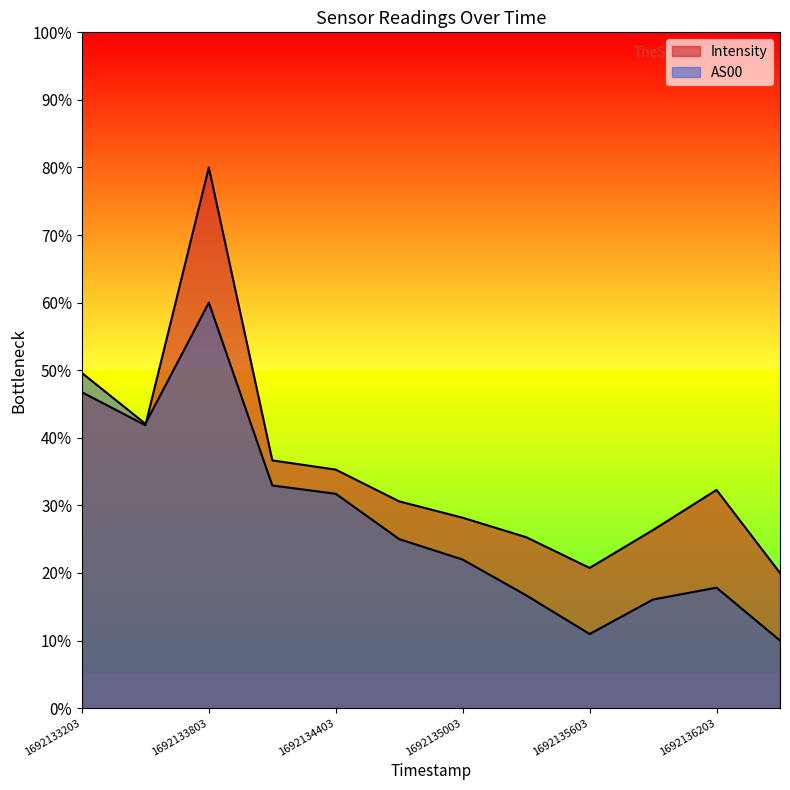

Rank the series at 1692134103 from highest to lowest value.

Intensity, AS00